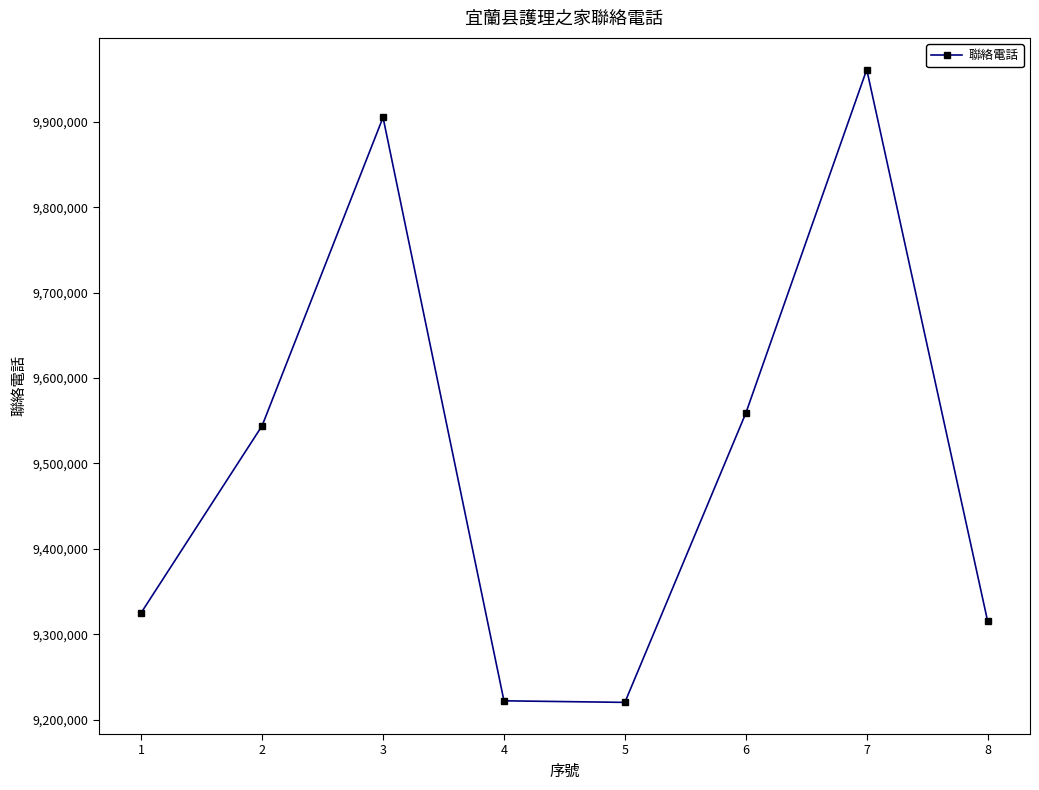

At which label is the value closest to 9590706?

6